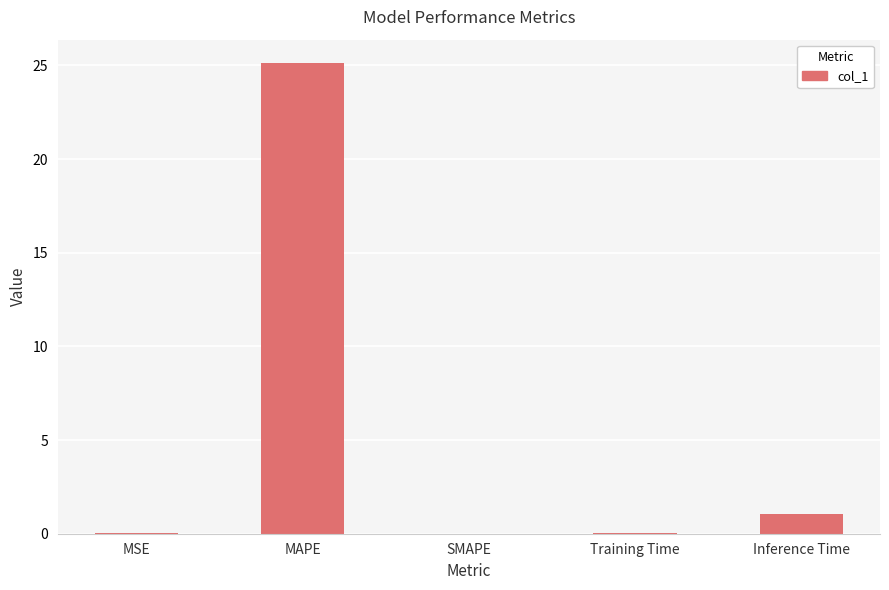

True or false: the data shows 0.0 at SMAPE.

True